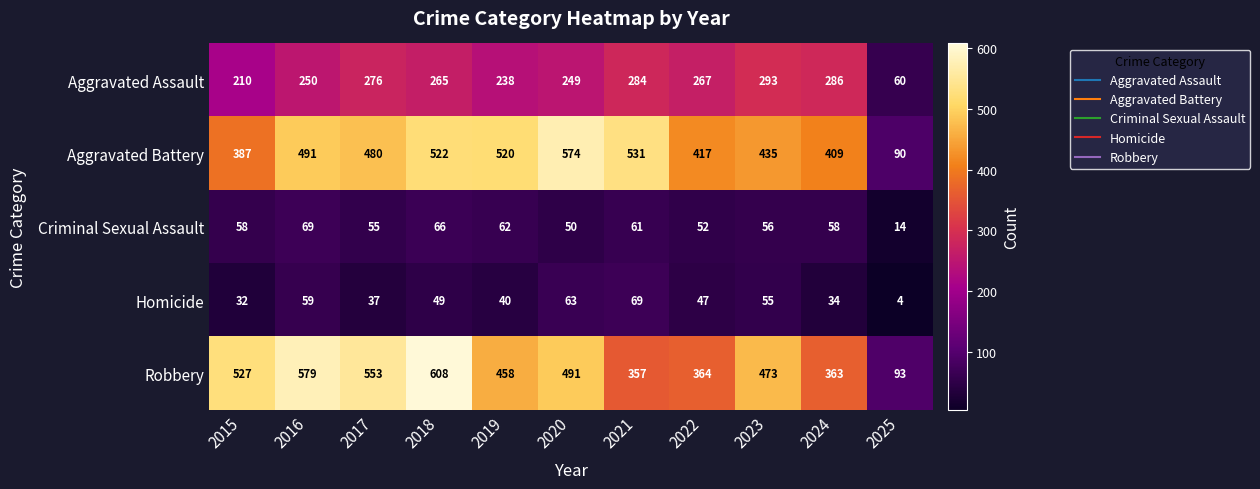

Where is Criminal Sexual Assault nearest to the value 41?

2020